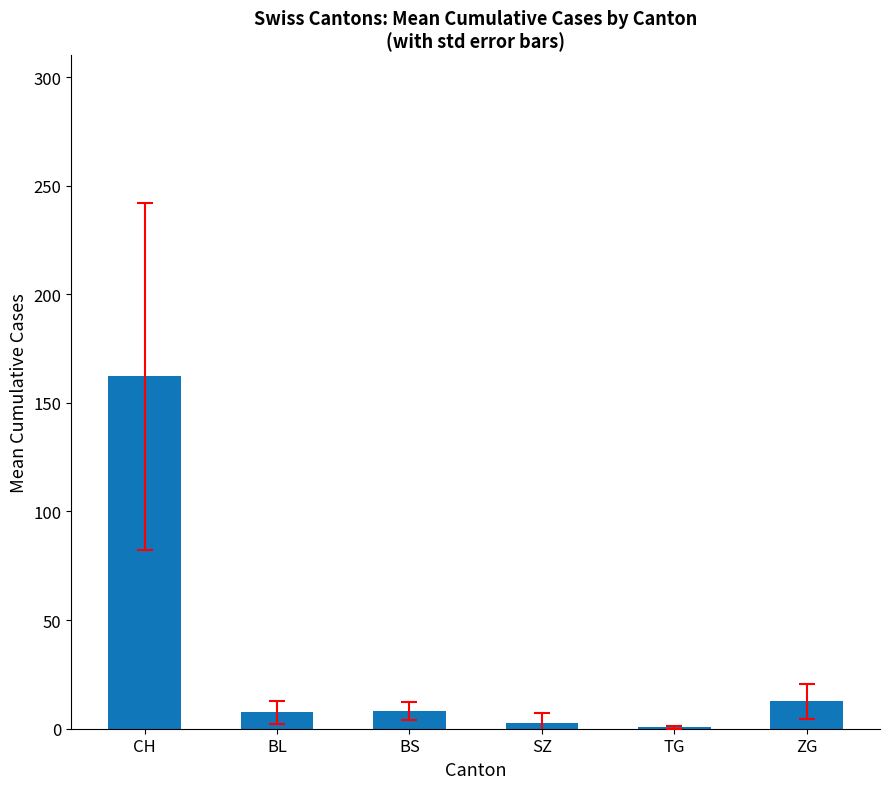

What is the sum of all values?

194.0